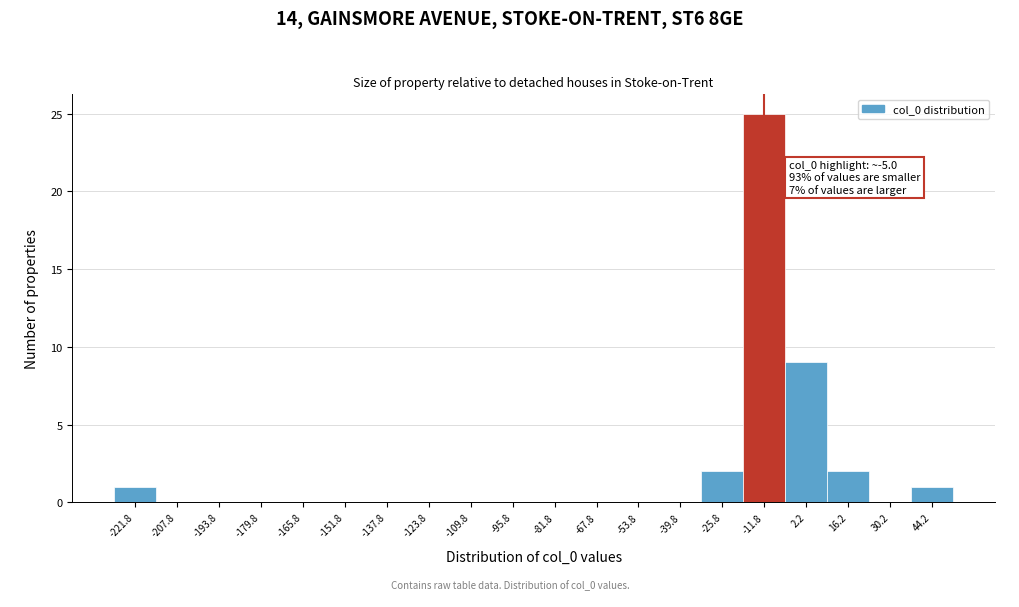

Reading left to right, what are all the values shown in this chart?

-221.8=1	-207.8=0	-193.8=0	-179.8=0	-165.8=0	-151.8=0	-137.8=0	-123.8=0	-109.8=0	-95.8=0	-81.8=0	-67.8=0	-53.8=0	-39.8=0	-25.8=2	-11.8=25	2.2=9	16.2=2	30.2=0	44.2=1